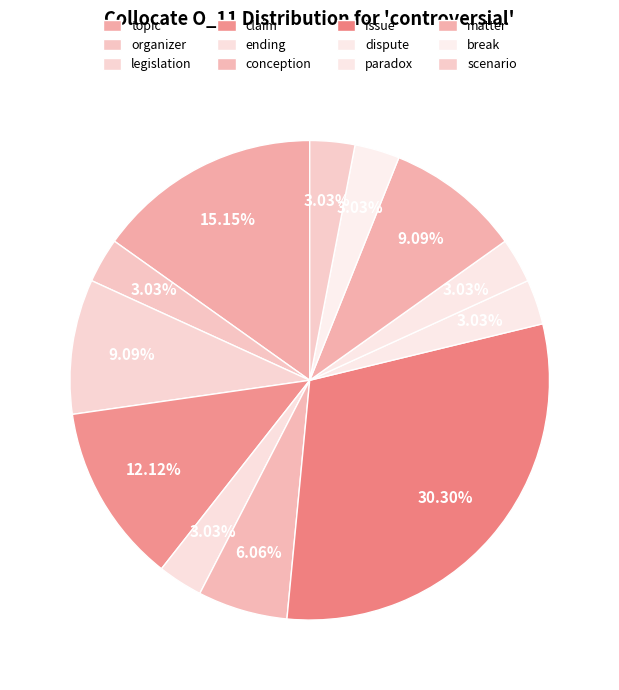

What percentage is the legislation slice, to the nearest percent?

9%